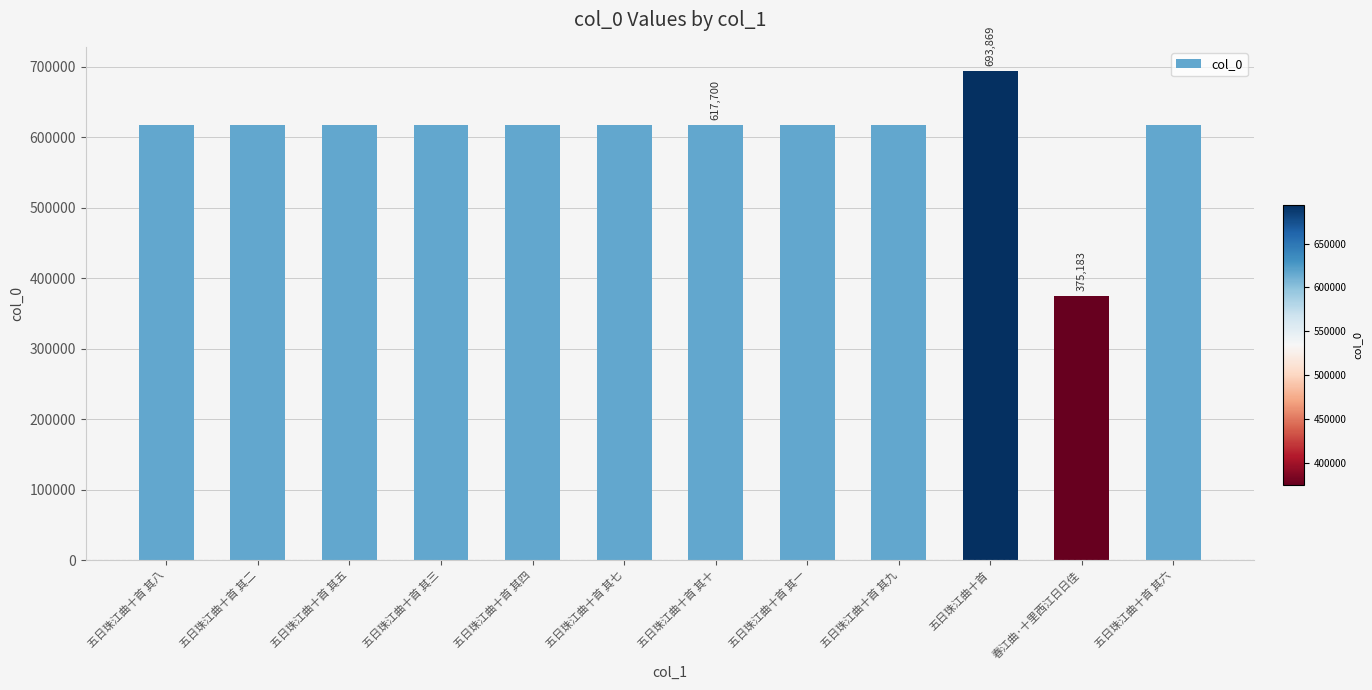

Read the value at 五日珠江曲十首 其八.

617698